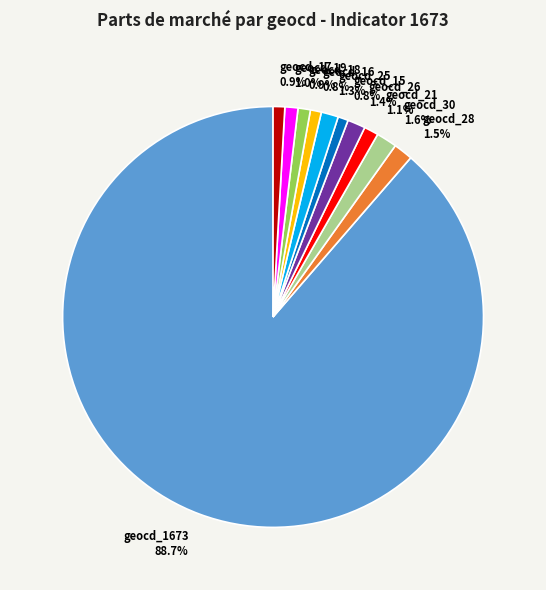

Combined, what portion of the pie is geocd_1673 and geocd_16?

89.5%